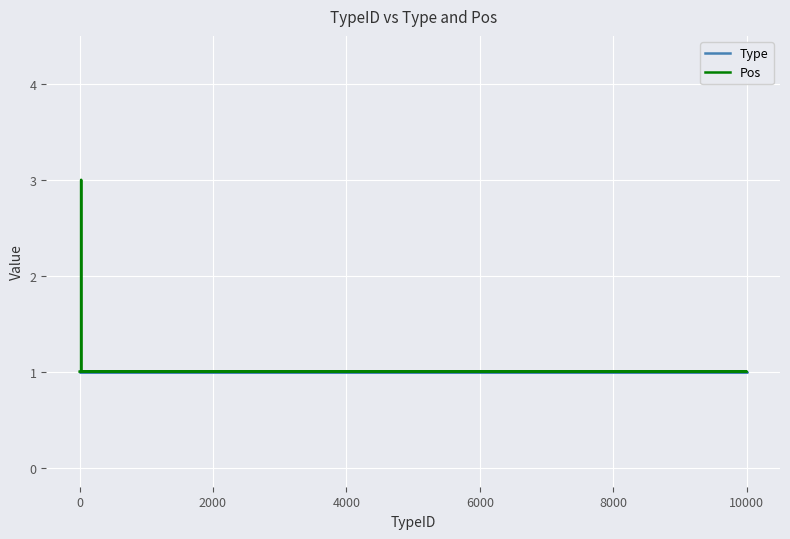

What is the greatest value displayed?

3